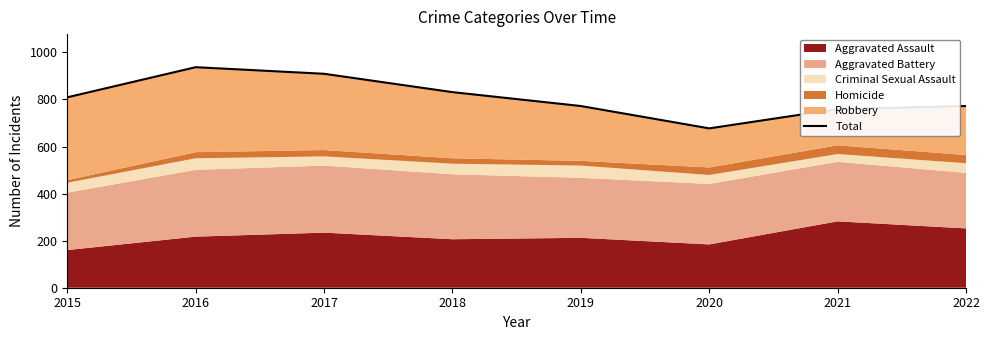

The chart shows a value of 831 at 2018. True or false?

True